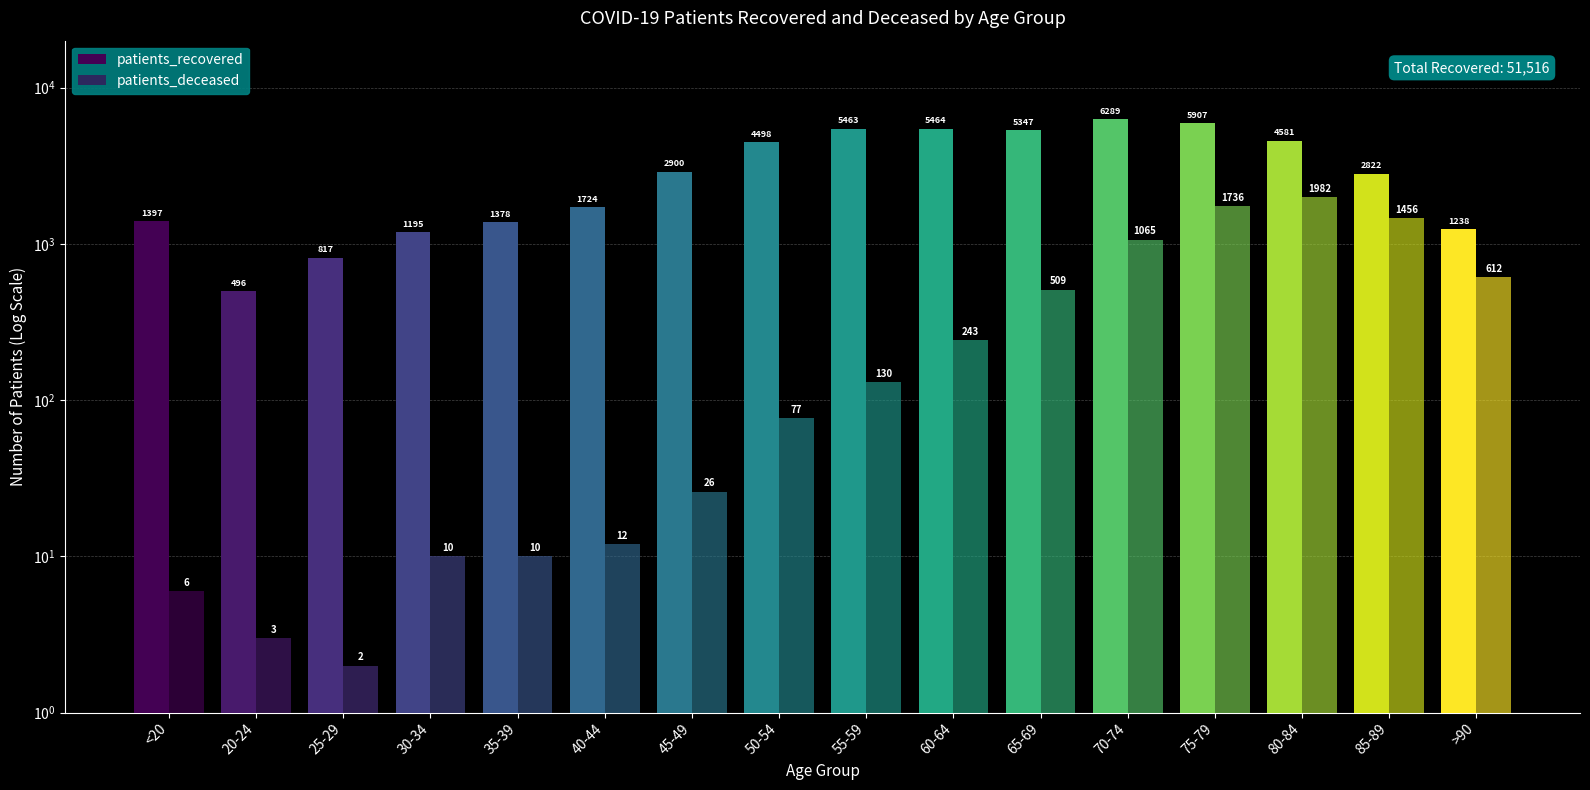

What is the total value across all series at 65-69?

5856